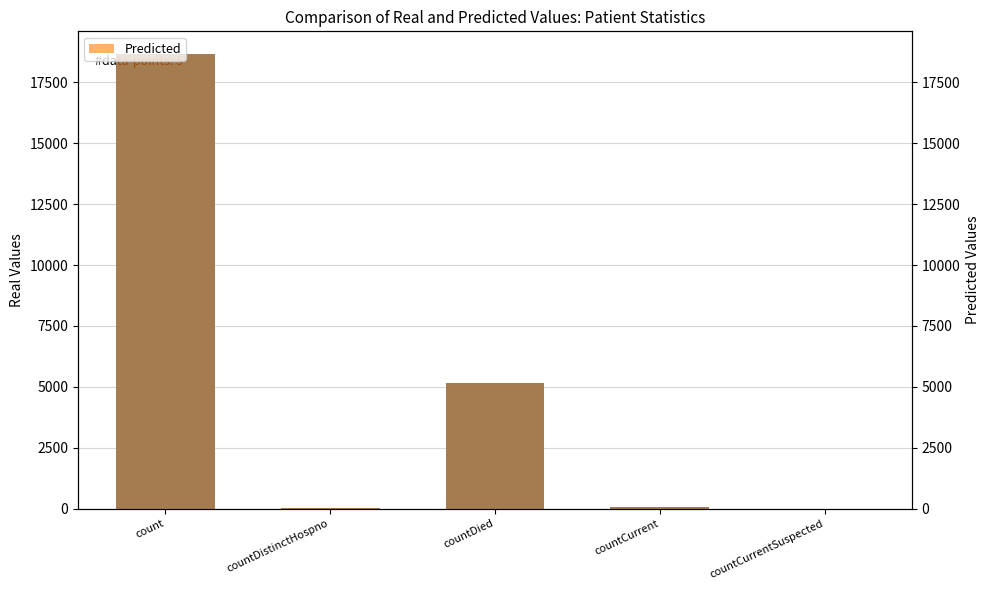

How many groups of bars are there?

5